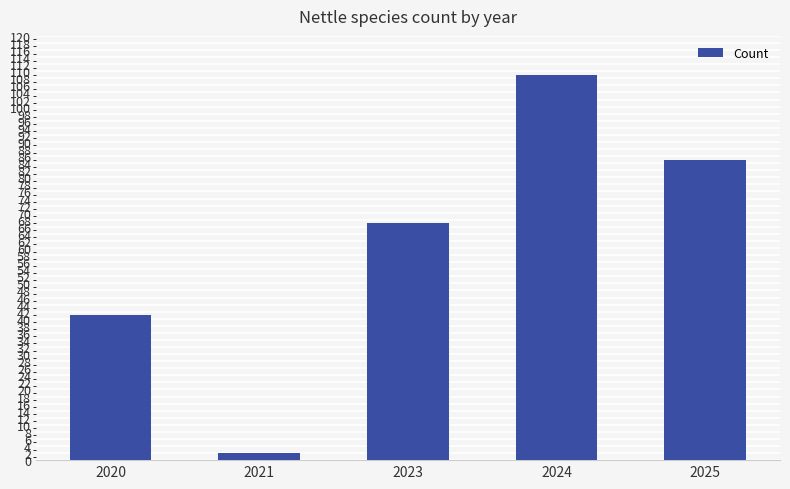

Which has a higher value, 2023 or 2025?

2025